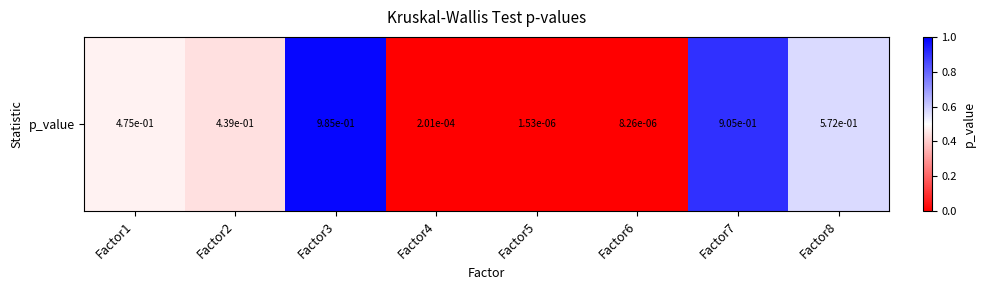

True or false: the data shows 0.0 at Factor5.

True